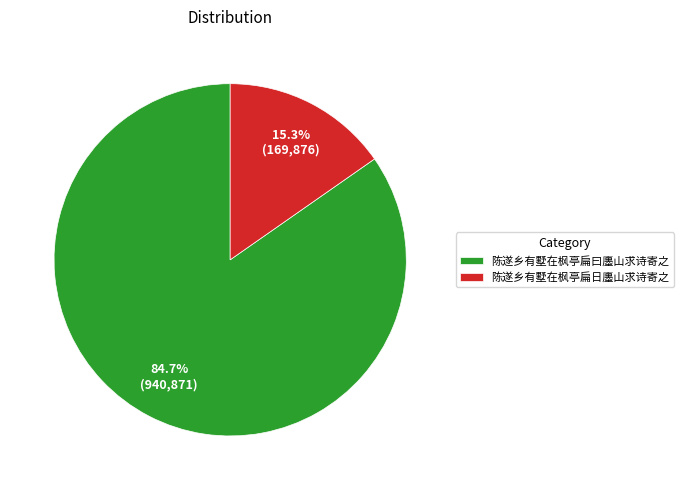

Which category has the biggest portion of the pie?

陈遂乡有墅在枫亭扁曰廛山求诗寄之